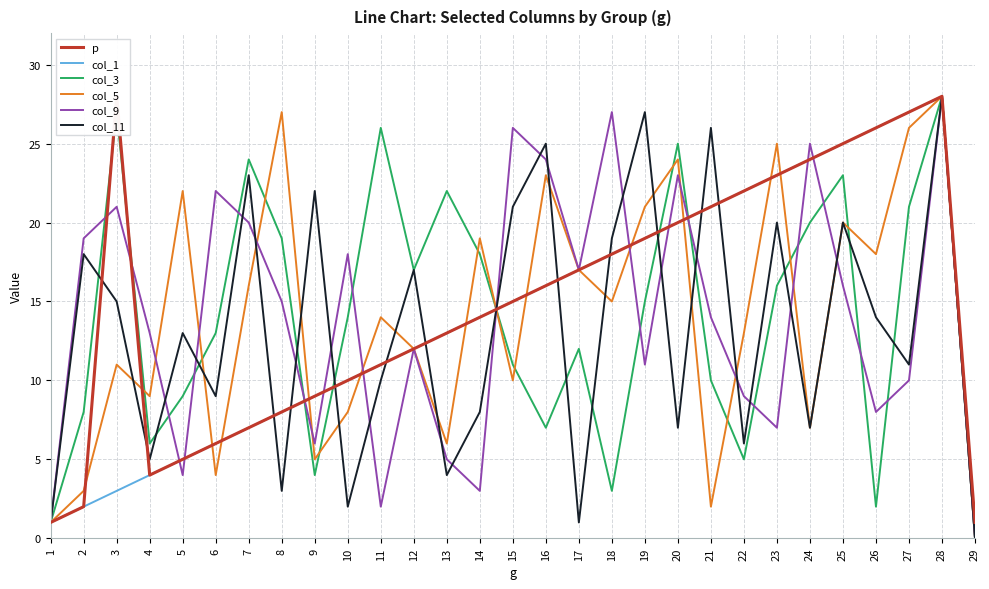

How many values in the col_9 series are below 14?

14